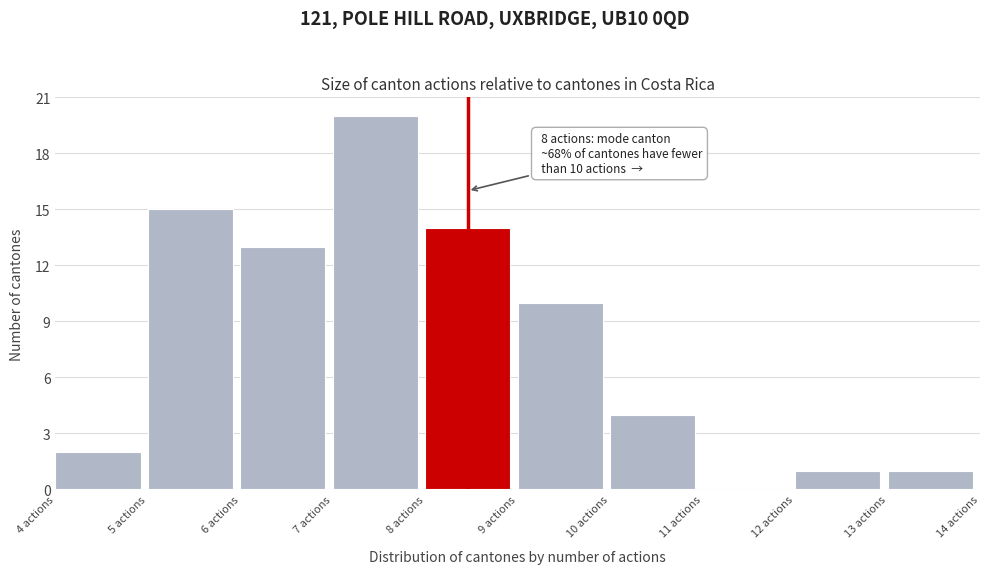

Over which range of the x-axis is the bar tallest?

7 to 8